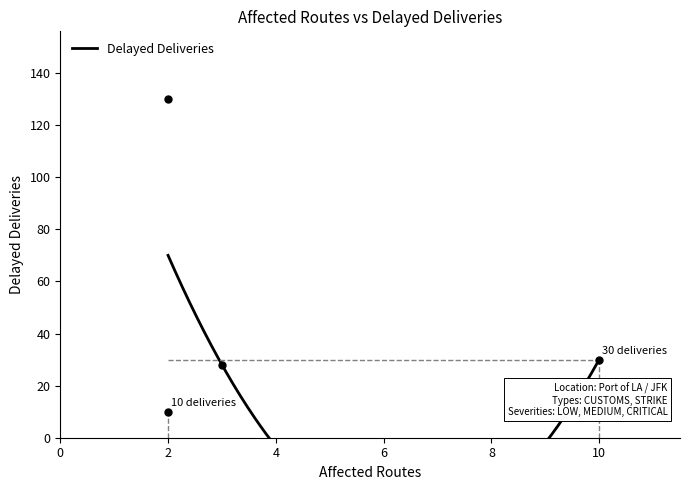

Reading left to right, list all the values displayed in this chart.

2=10	2=130	3=28	10=30